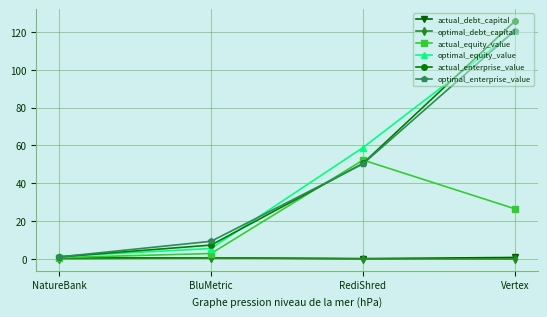

What is the label of the 1st point from the right?

Vertex